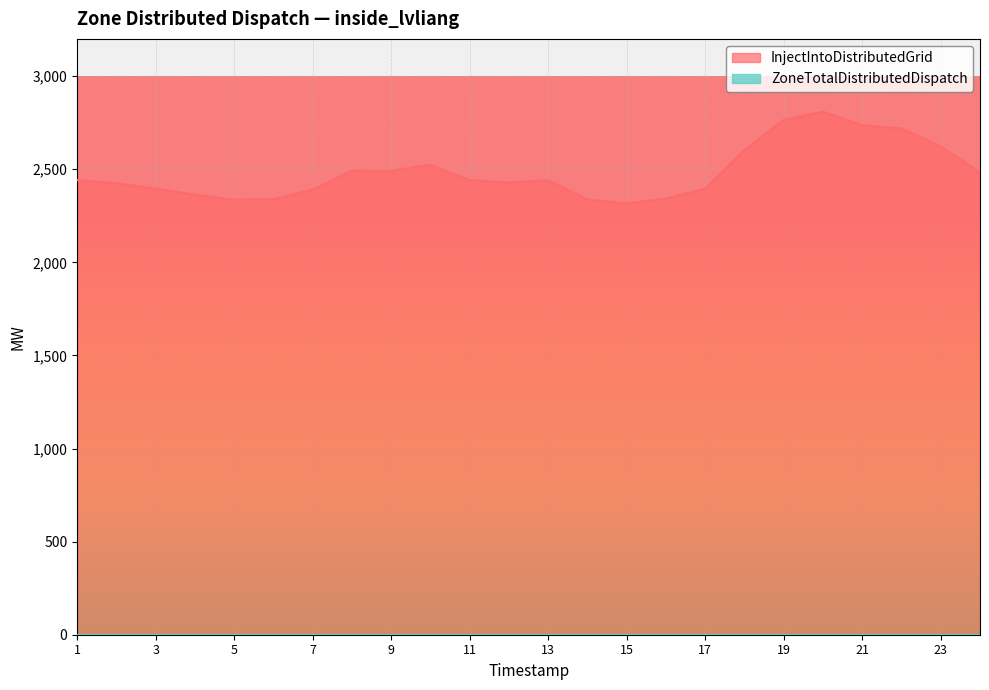

What is the approximate value at 23?

2621.3